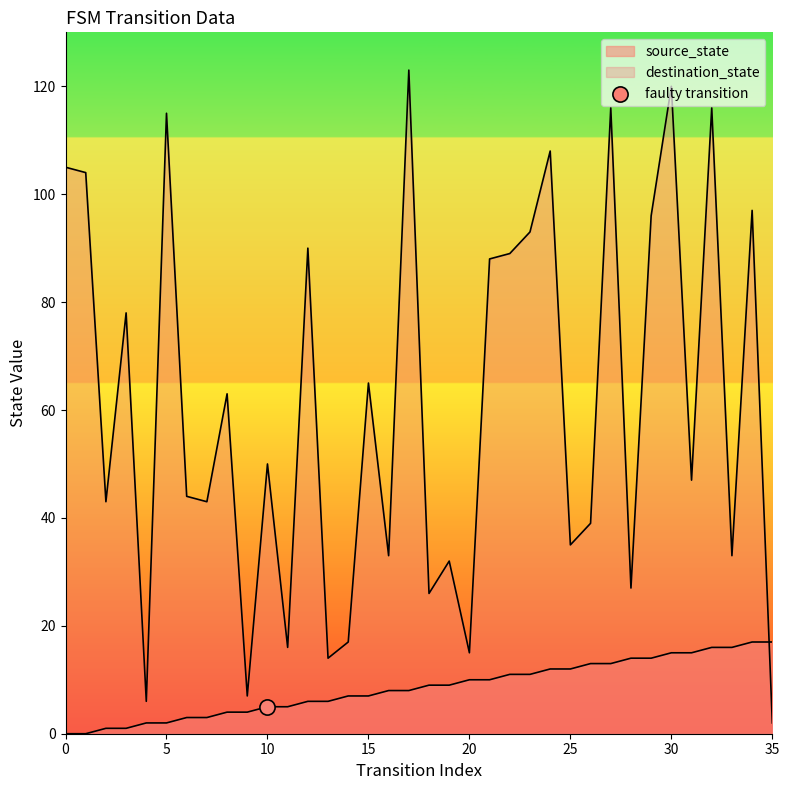

Which series has the largest total across all categories?

destination_state